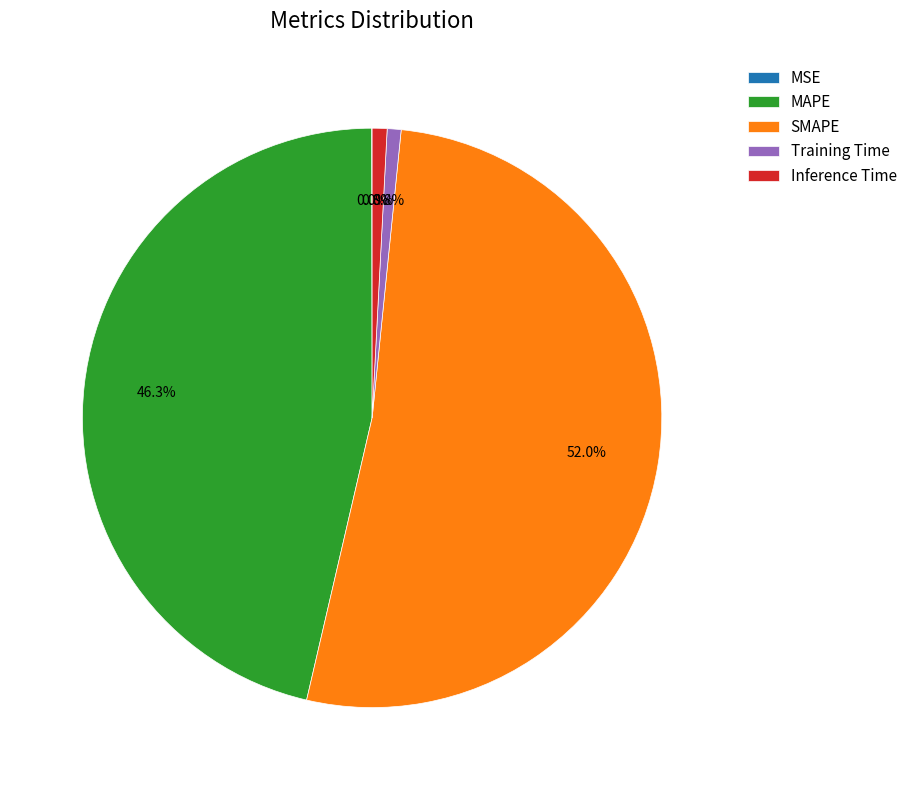

To the nearest percent, what is the average slice percentage?

20%